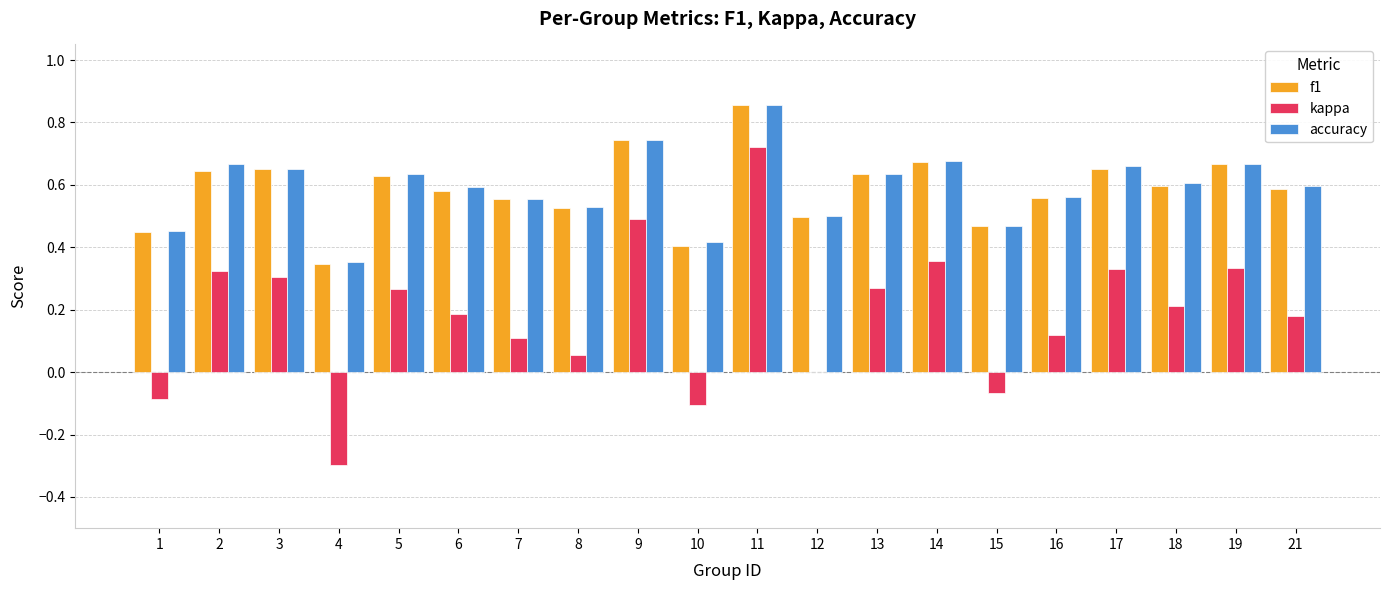

The kappa series shows 0.5 at 2. True or false?

False